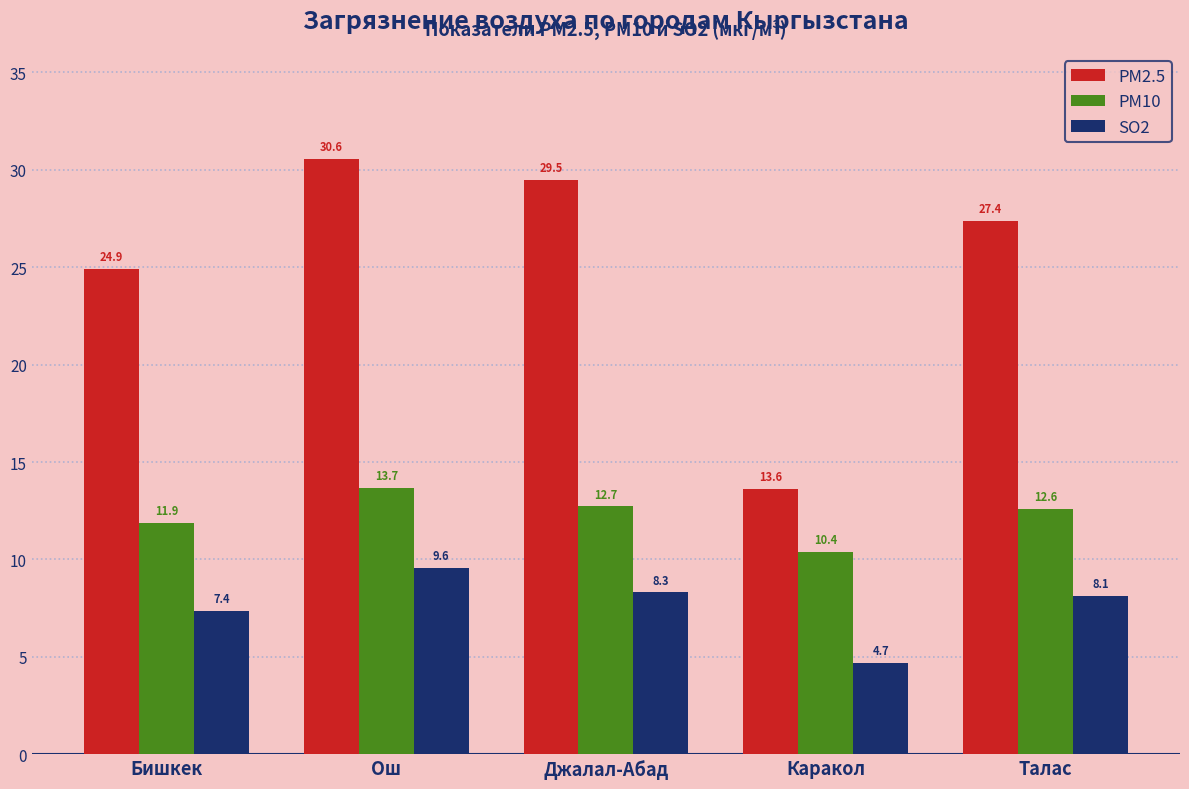

What is the value of the PM2.5 bar at the 2nd from the left?

30.6